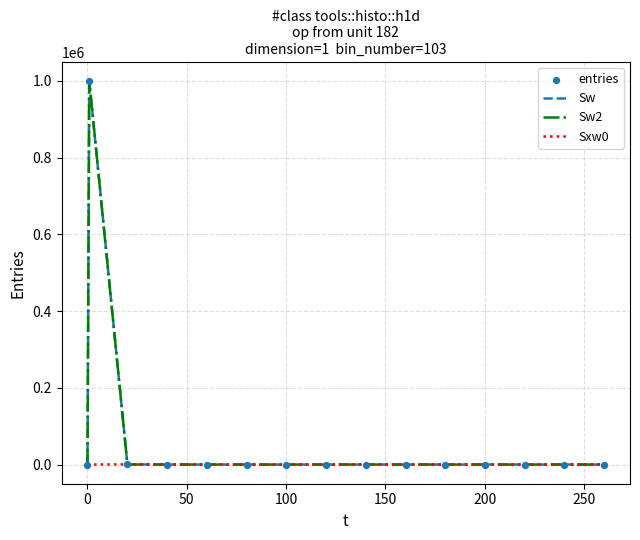

Is this an area chart (filled region under the line)?

No